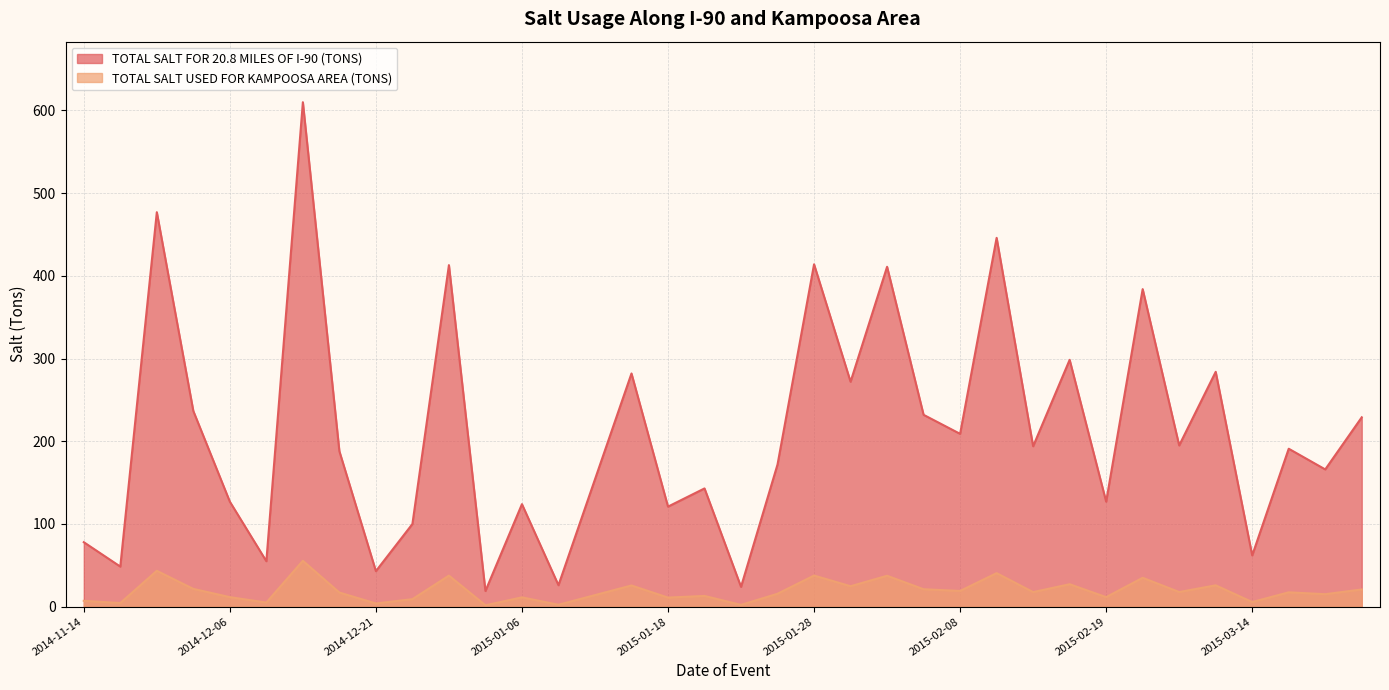

What are all the series names shown in the legend?

TOTAL SALT FOR 20.8 MILES OF I-90 (TONS), TOTAL SALT USED FOR KAMPOOSA AREA (TONS)